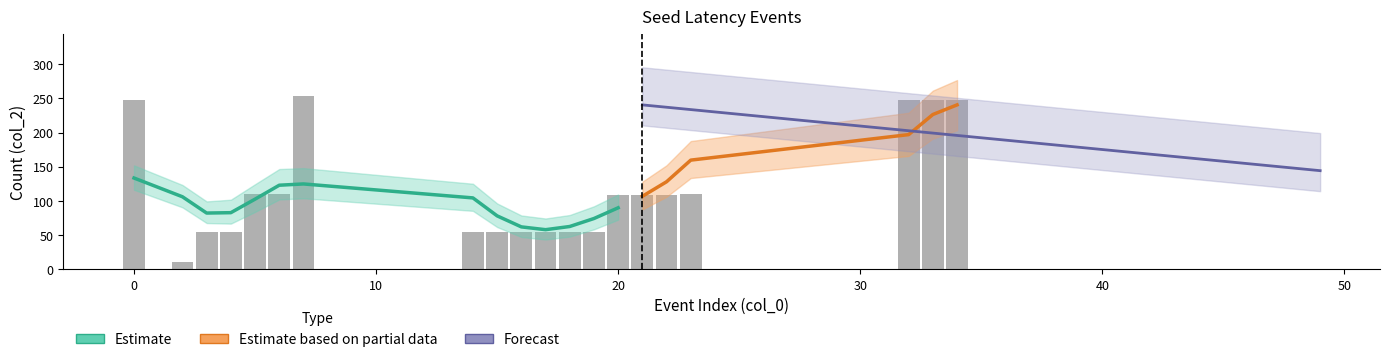

What is the change in value from 3 to 34?

+194